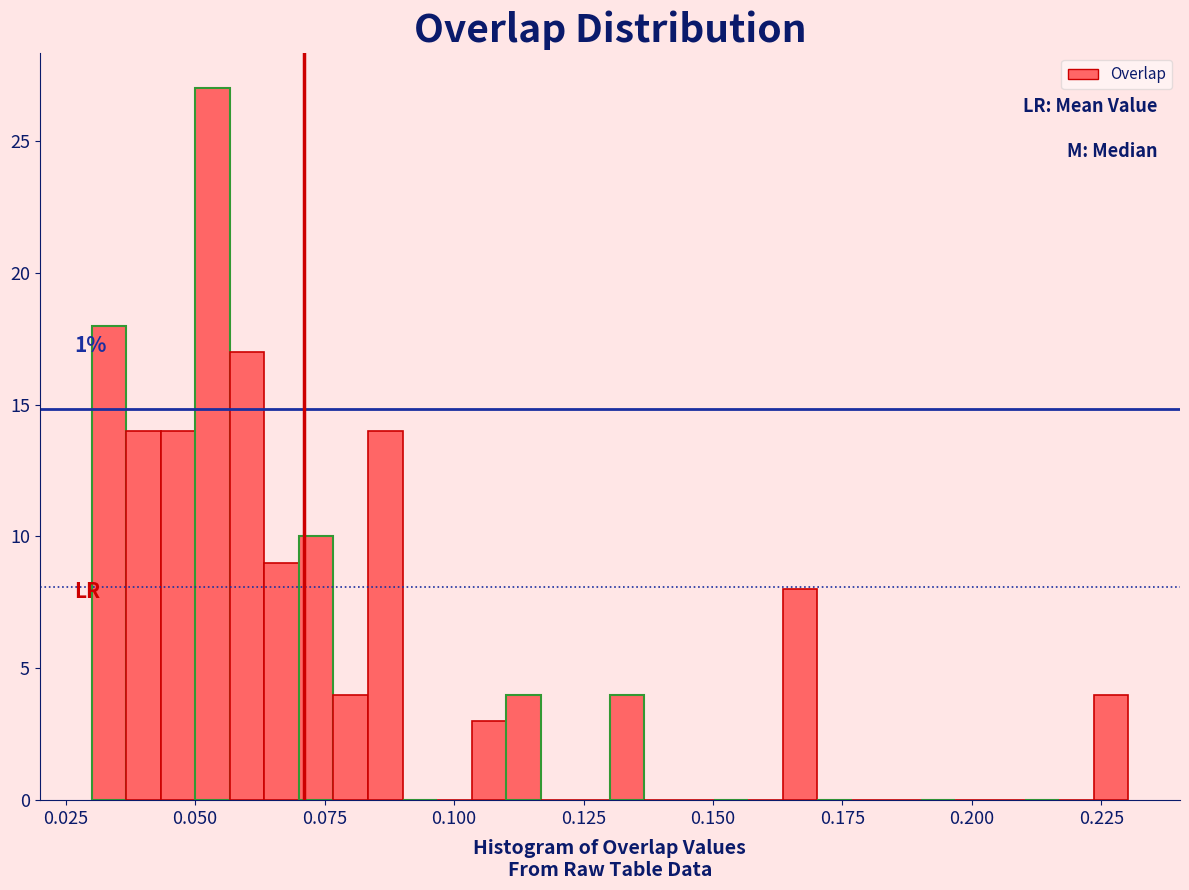

Around what value on the x-axis is the tallest bar? Give the approximate position of its centre, as read against the axis.

0.055